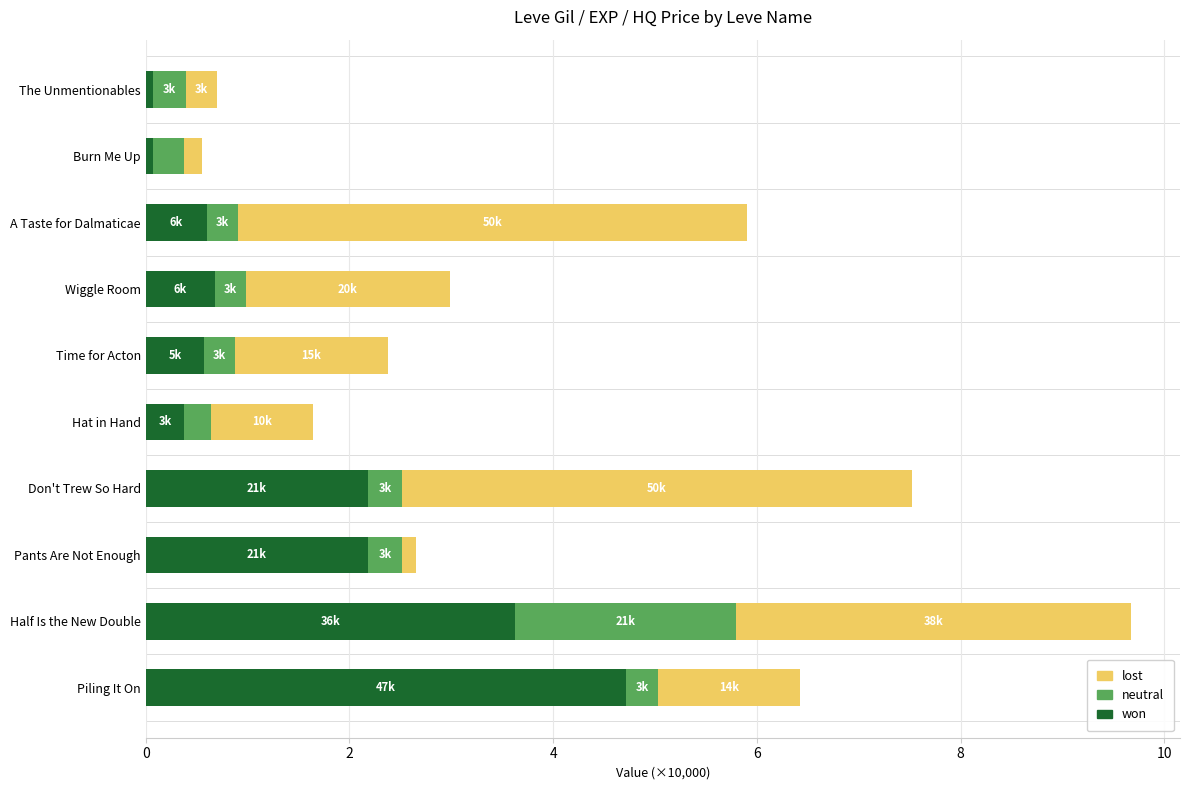

What is the total value across all series at A Taste for Dalmaticae?

5.9